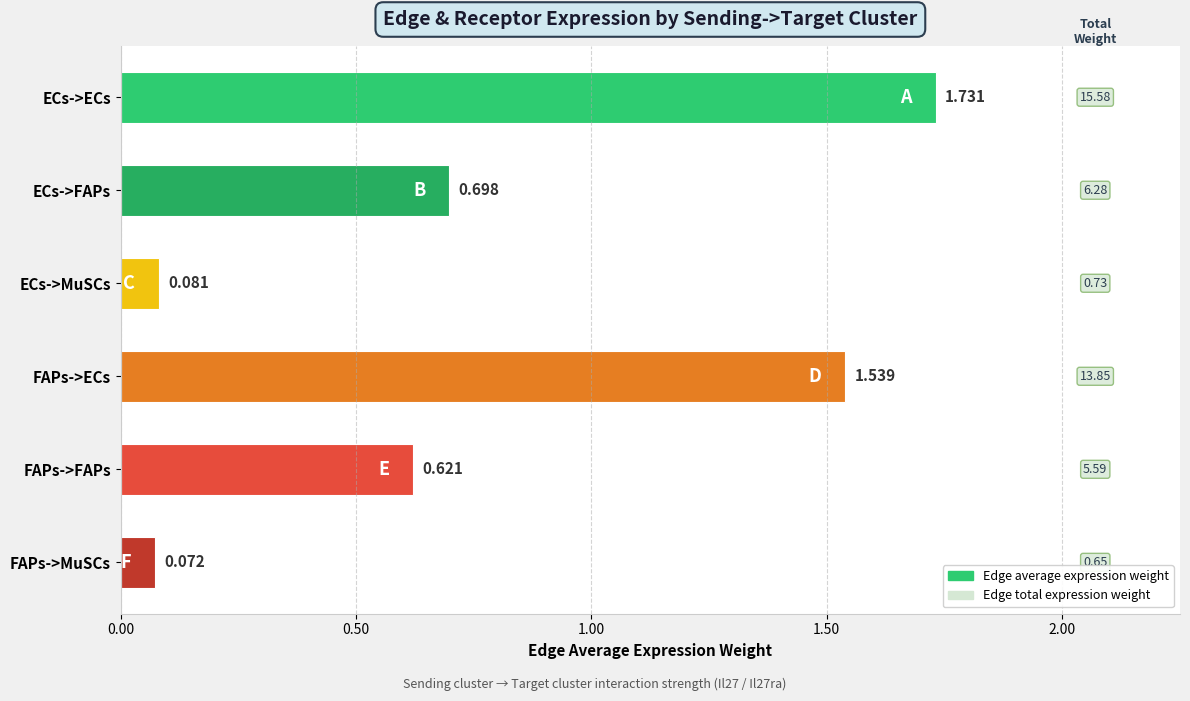

At which category does the chart reach its minimum across all series?

FAPs->MuSCs